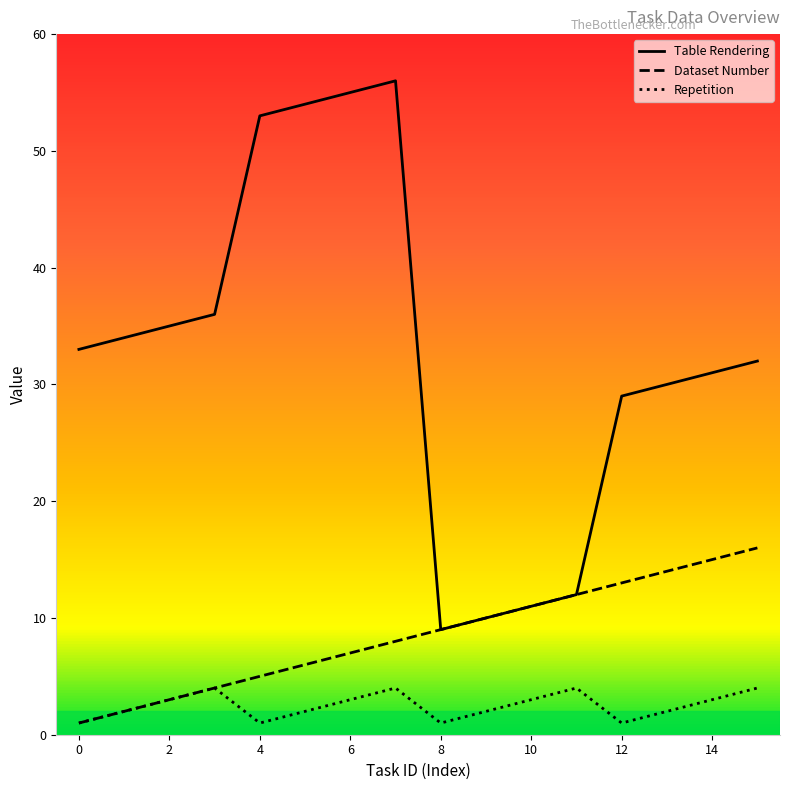

Rank the series by their average value, from highest to lowest.

Table Rendering, Dataset Number, Repetition